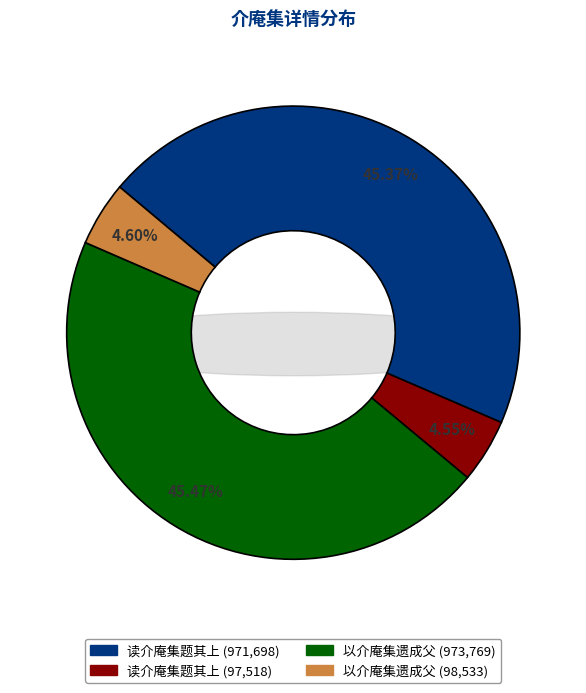

How many slices are in this pie chart?

4